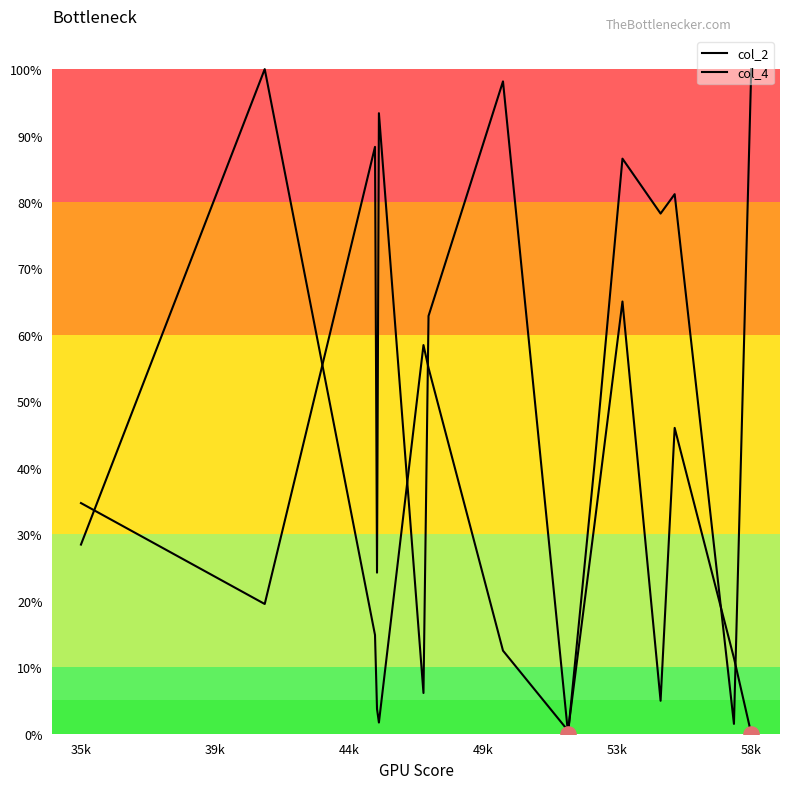

How many lines are shown in the chart?

2